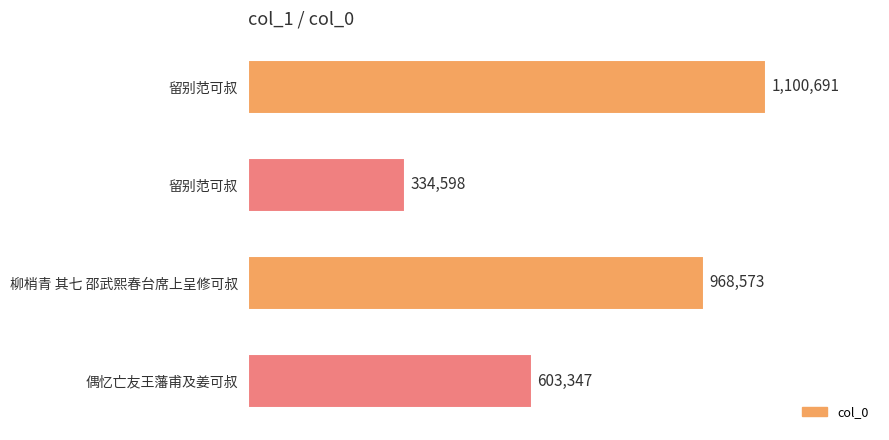

How many values are between 603347 and 1100691?

3